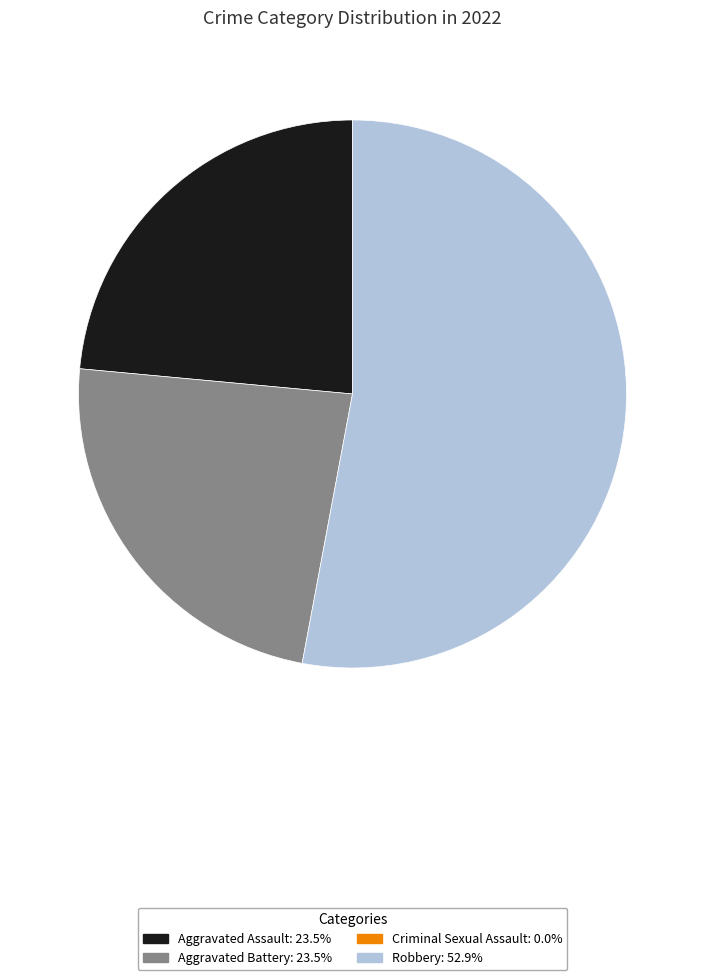

Is there any slice that represents more than half of the pie?

Yes